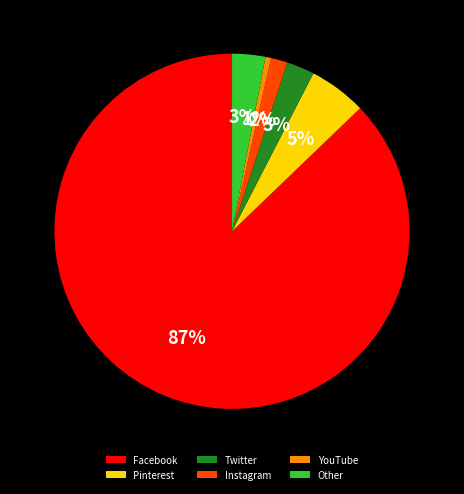

To the nearest percent, what is the average slice percentage?

17%